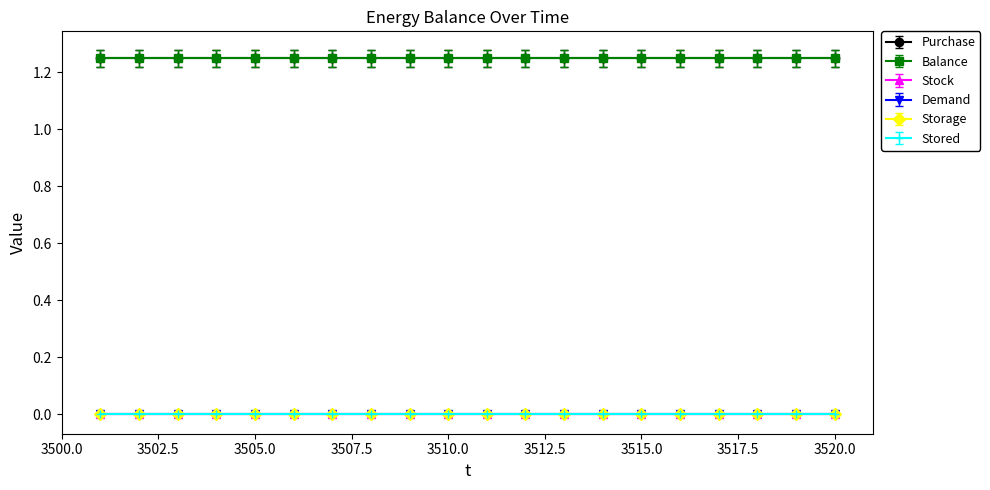

How many categories are shown in the chart?

20